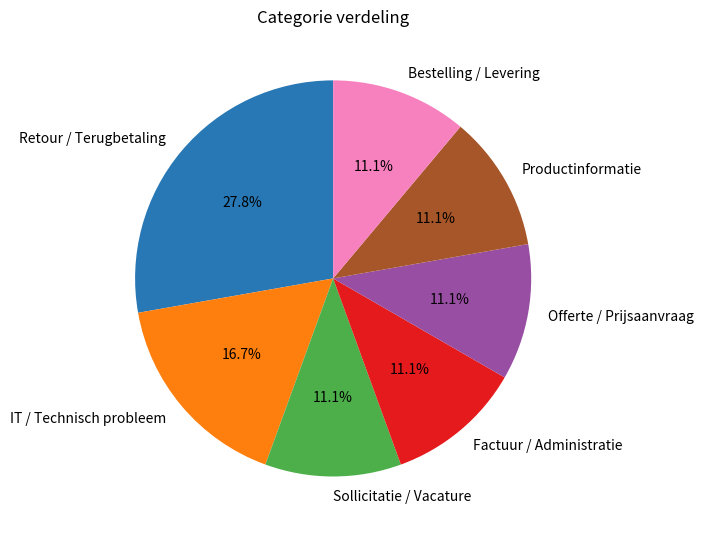

Which category has the biggest portion of the pie?

Retour / Terugbetaling